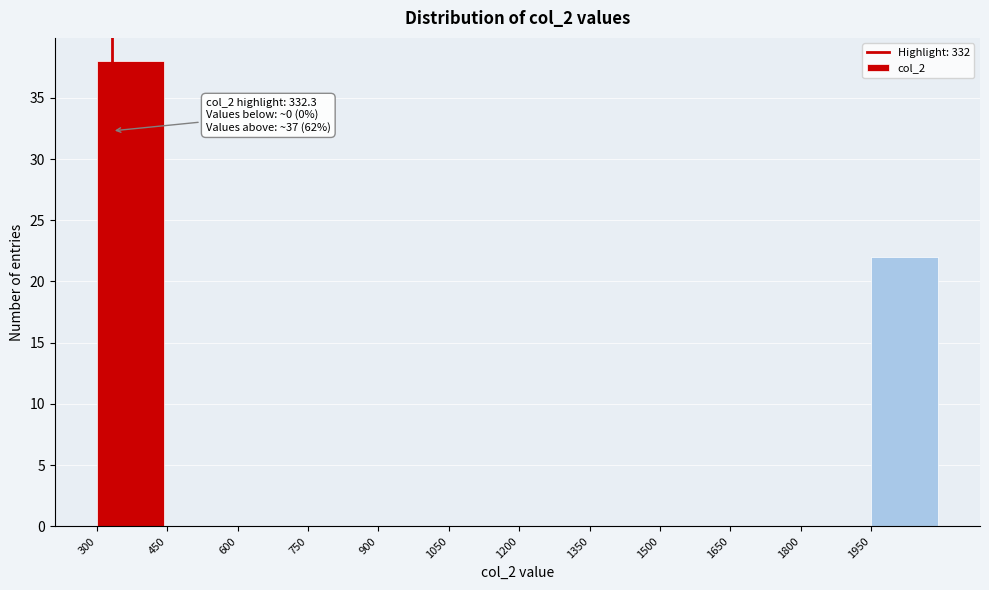

Over which range of the x-axis is the bar tallest?

300 to 450